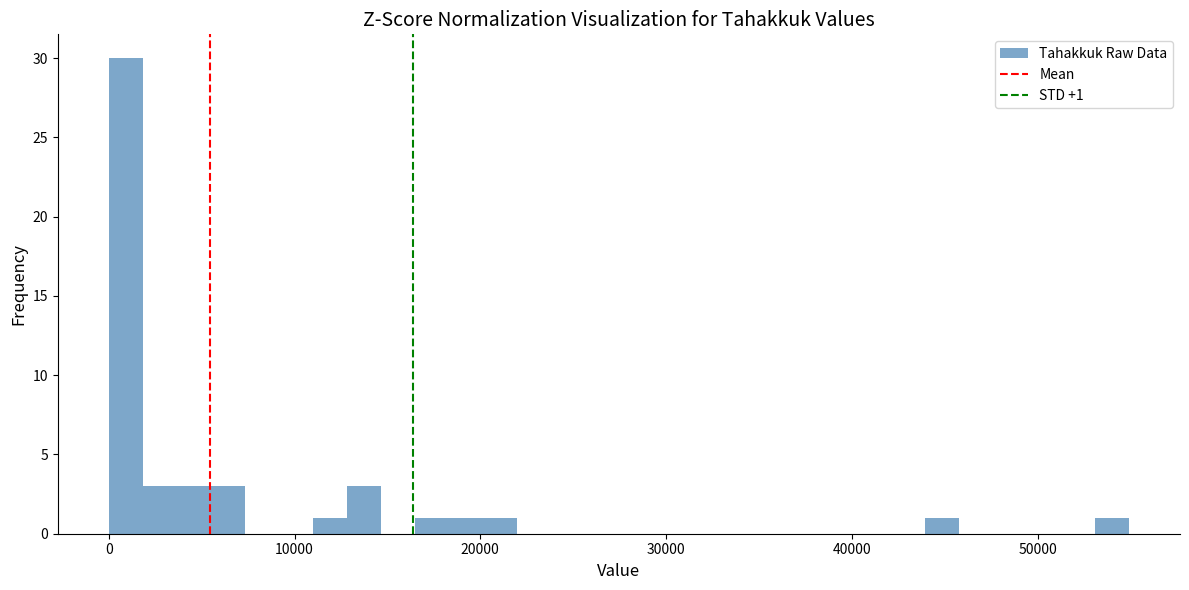

Read against the x-axis, roughly where is the centre of the tallest bar?

1000